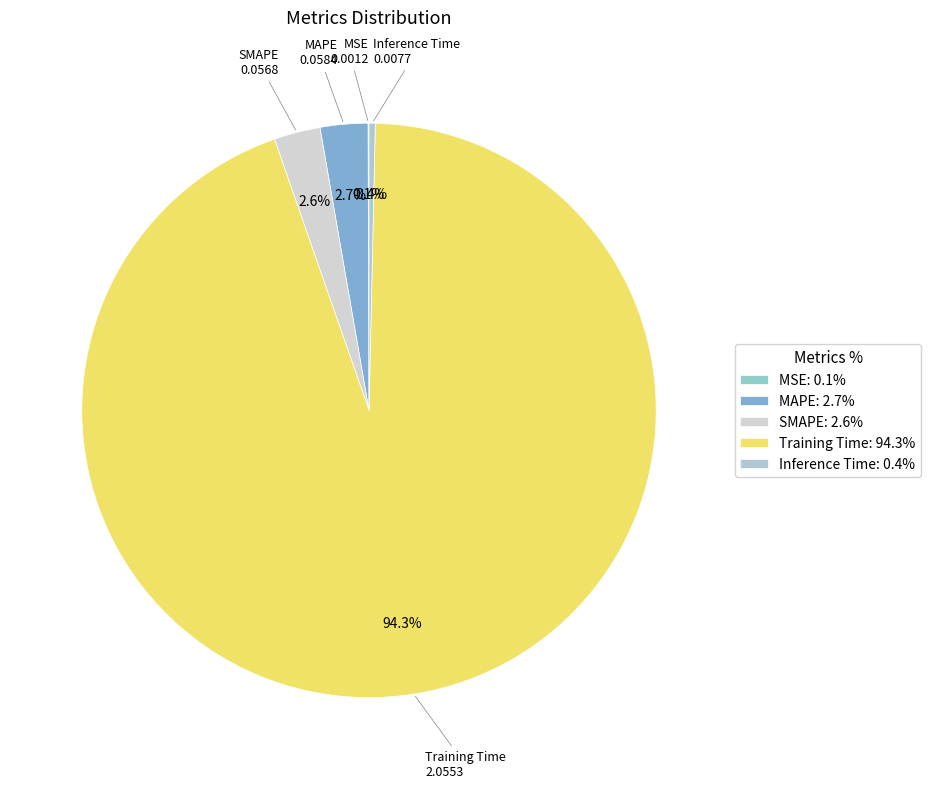

To the nearest percent, what percentage of the pie is MAPE?

3%